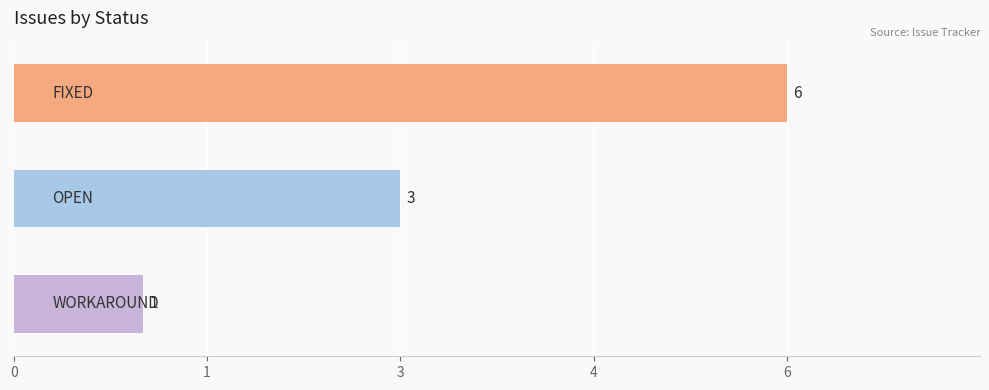

What is the smallest value displayed?

1